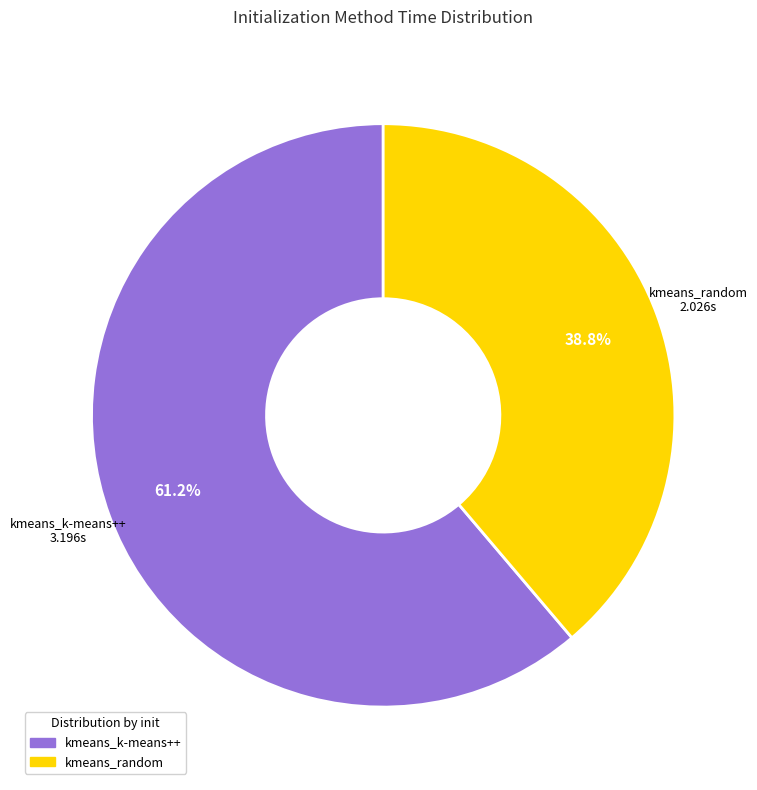

How much of the chart is everything except kmeans_random?

61.2%